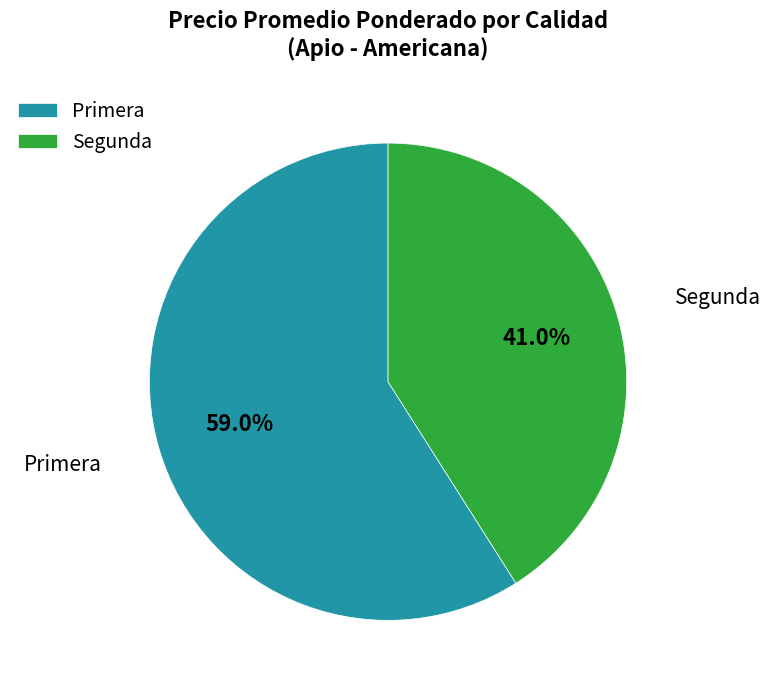

Does any single category account for the majority?

Yes